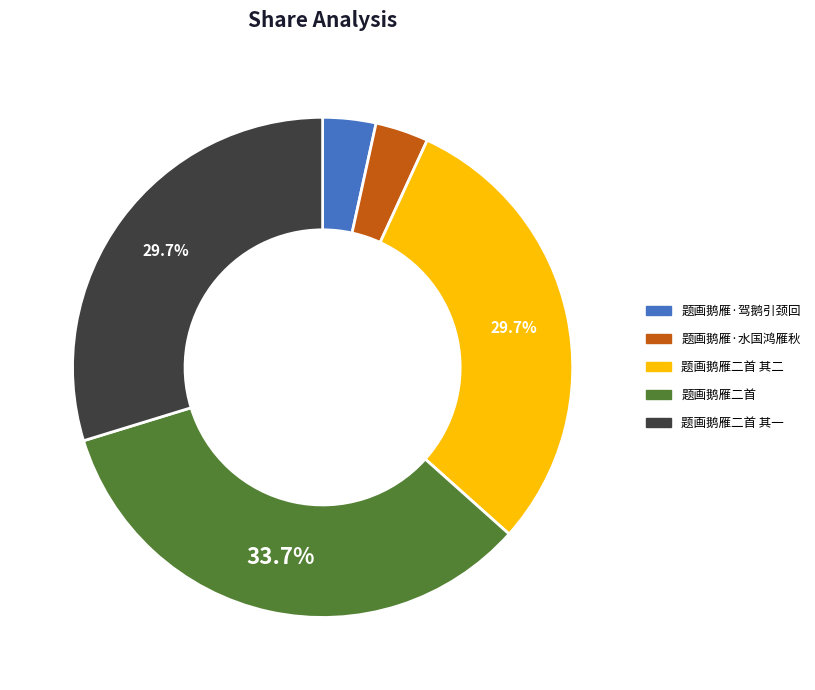

The 题画鹅雁·水国鸿雁秋 slice represents 14% of the pie. True or false?

False